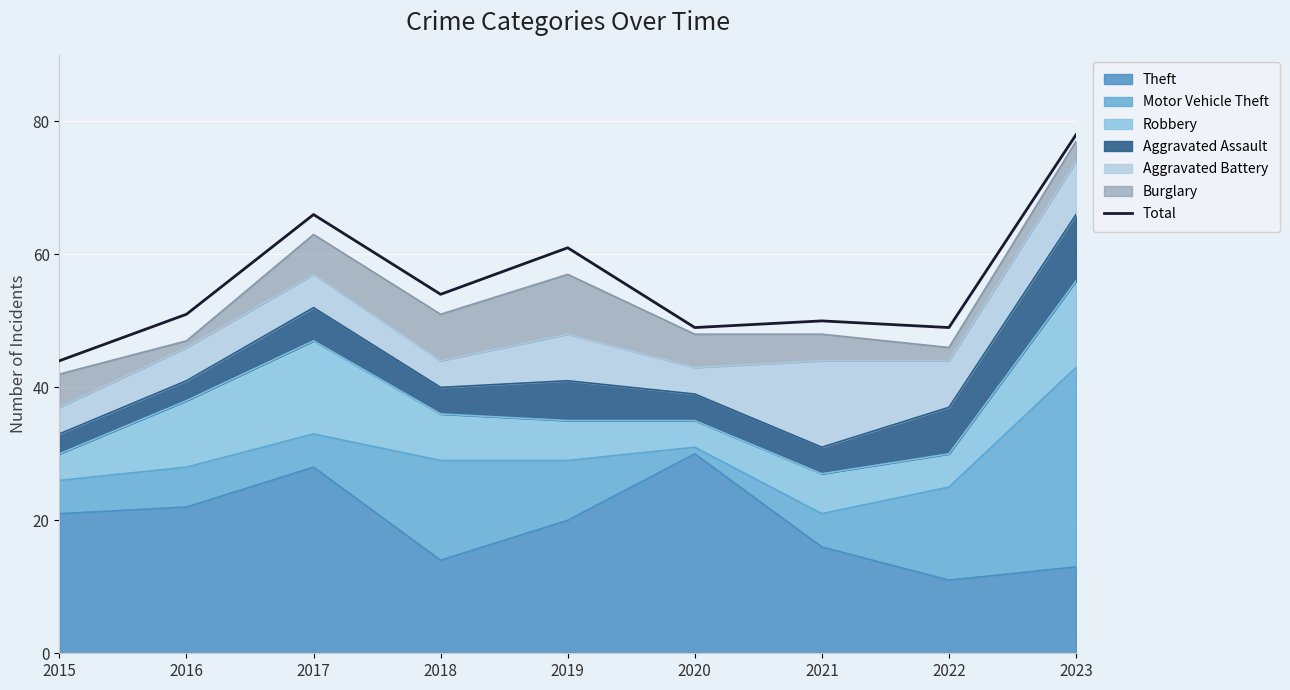

Between 2020 and 2015, which is larger?

2020